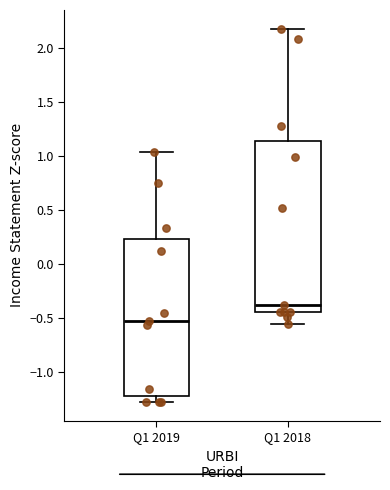

Where is the lower edge of the box for Q1 2018 on the y-axis? The values are not printed on the chart, so give them approximately, as read against the axis.

-0.45